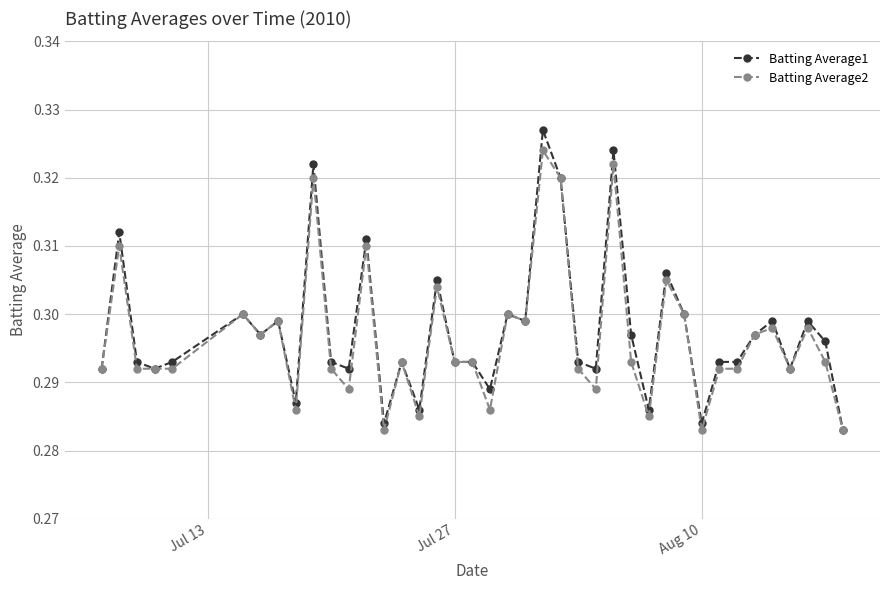

How many Batting Average2 values are between 0 and 1?

40